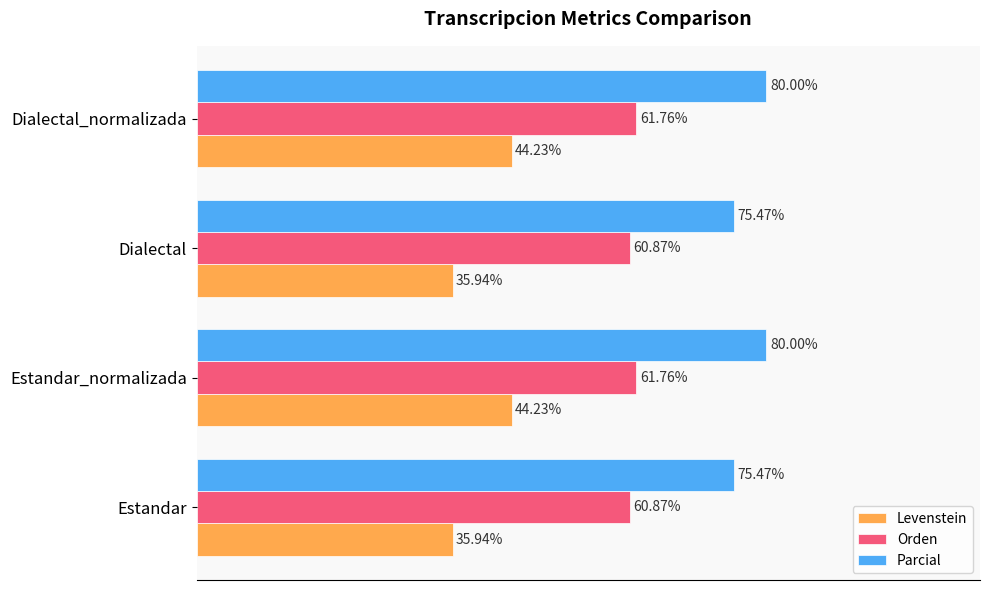

Which series has the largest total across all categories?

Parcial